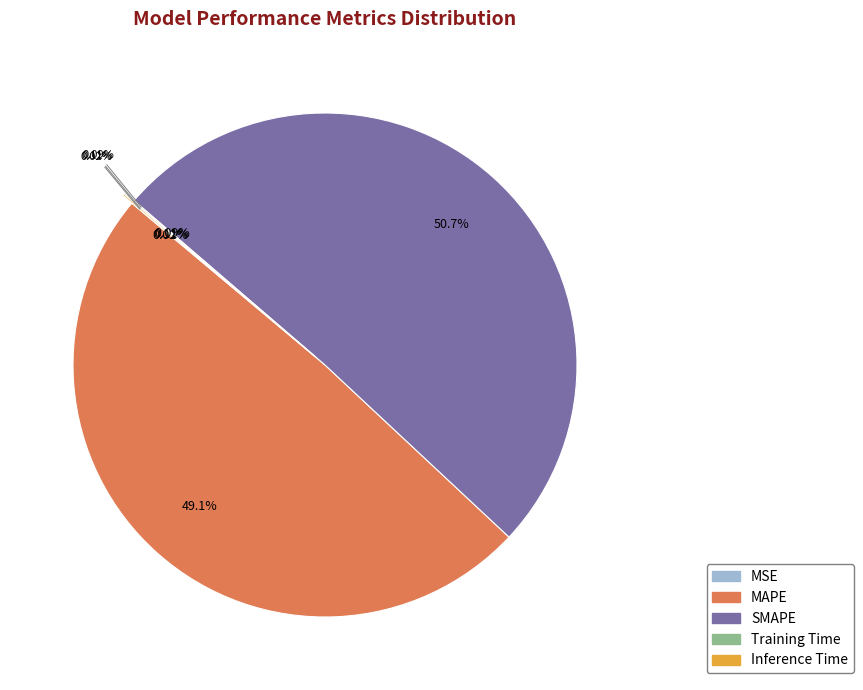

Which slice is the smallest?

MSE